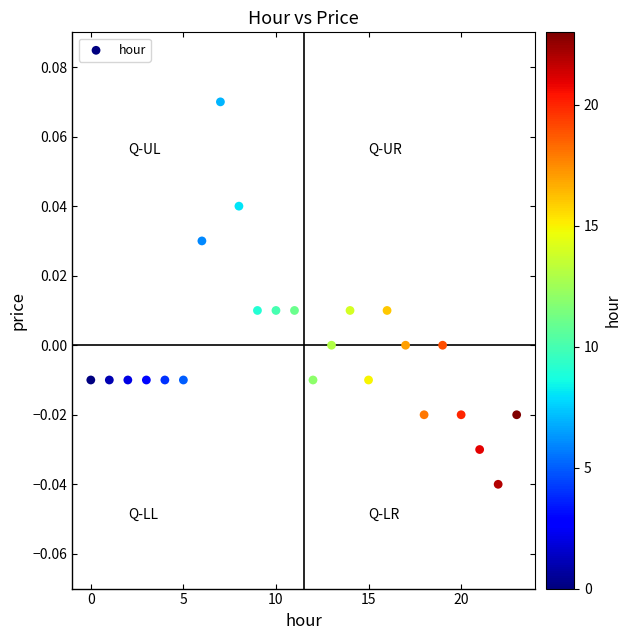

How many points are shown in the scatter plot?

24